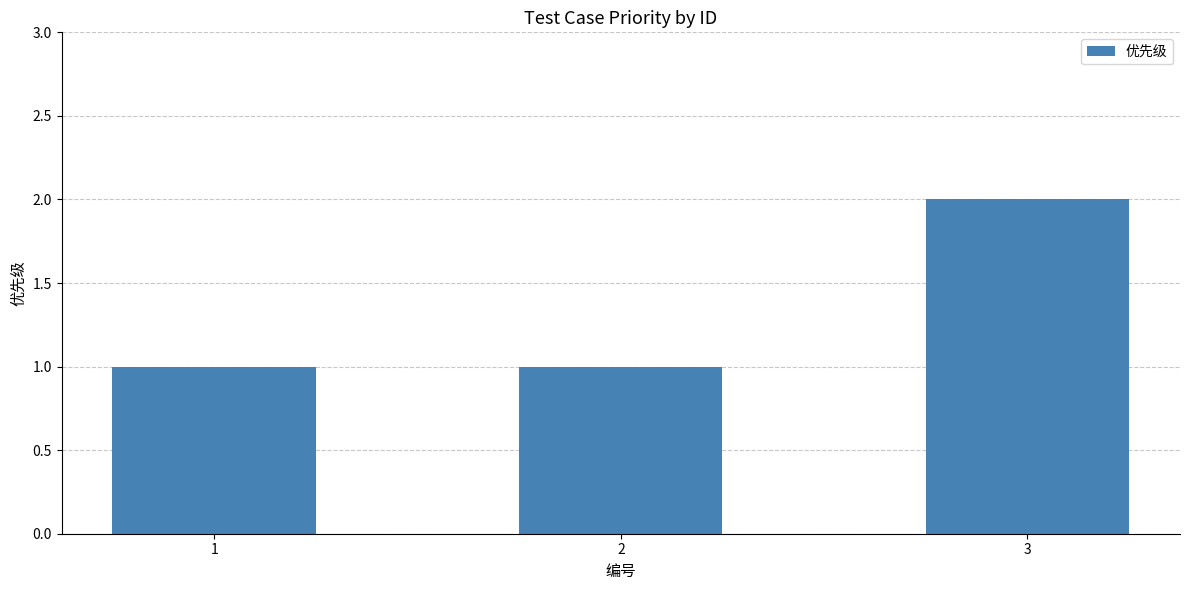

Approximately how many times larger is the value at 1 compared to 3?

0.5